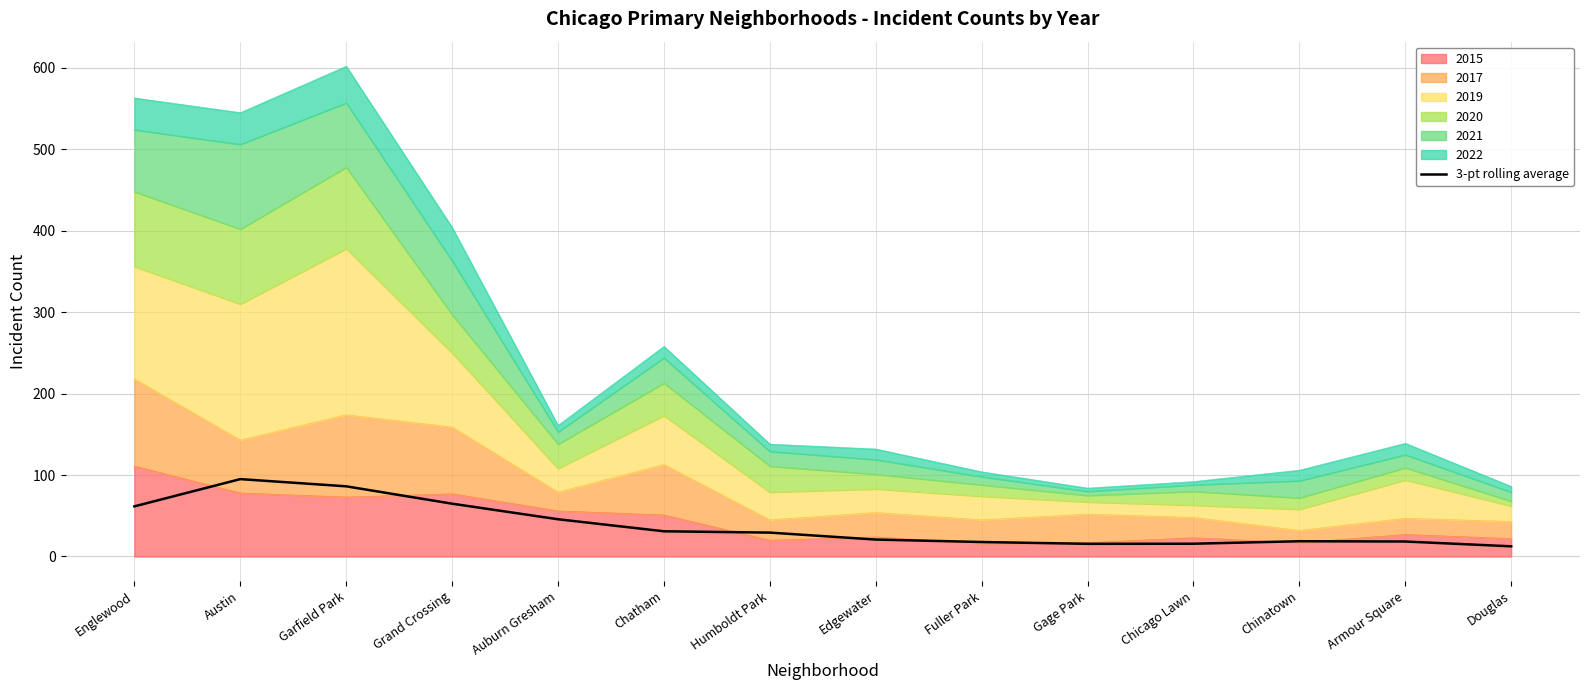

Between Grand Crossing and Auburn Gresham, which is larger?

Grand Crossing